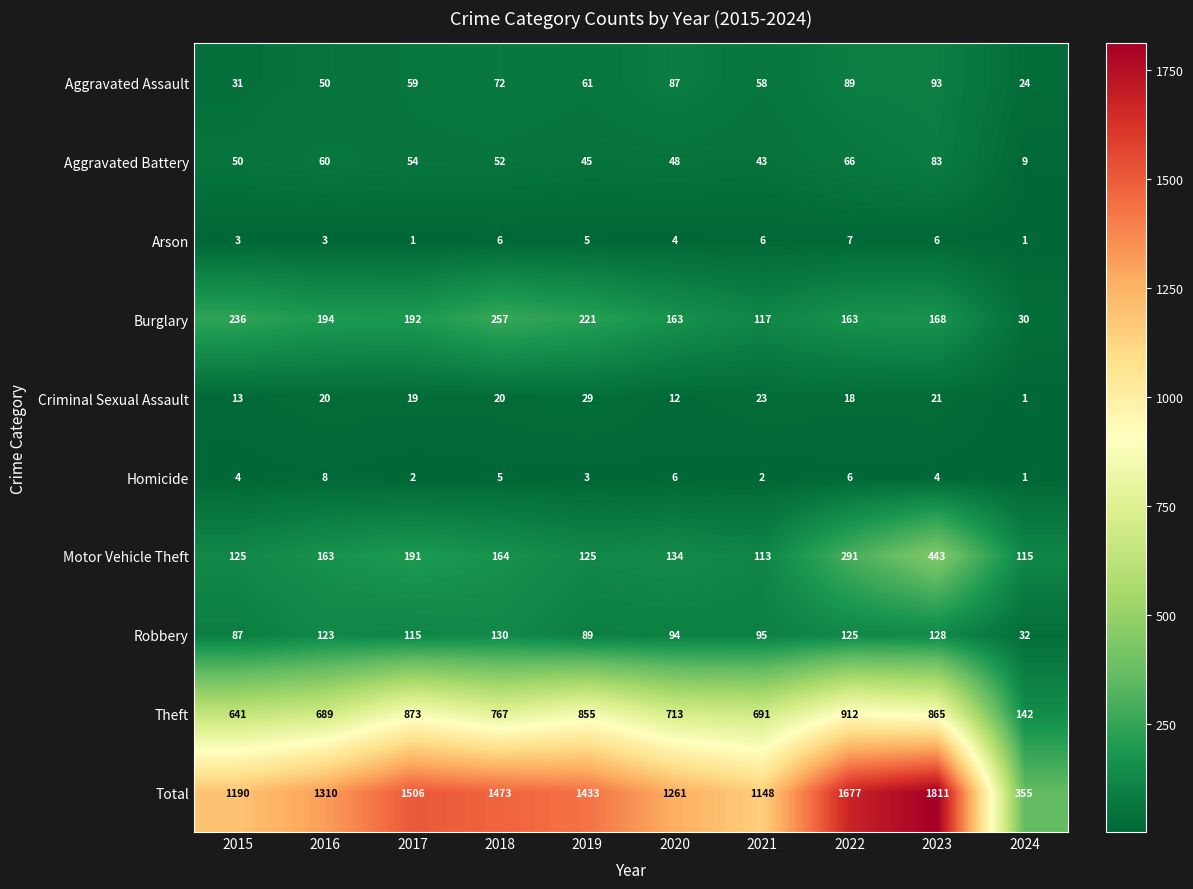

How many series are shown in this chart?

10